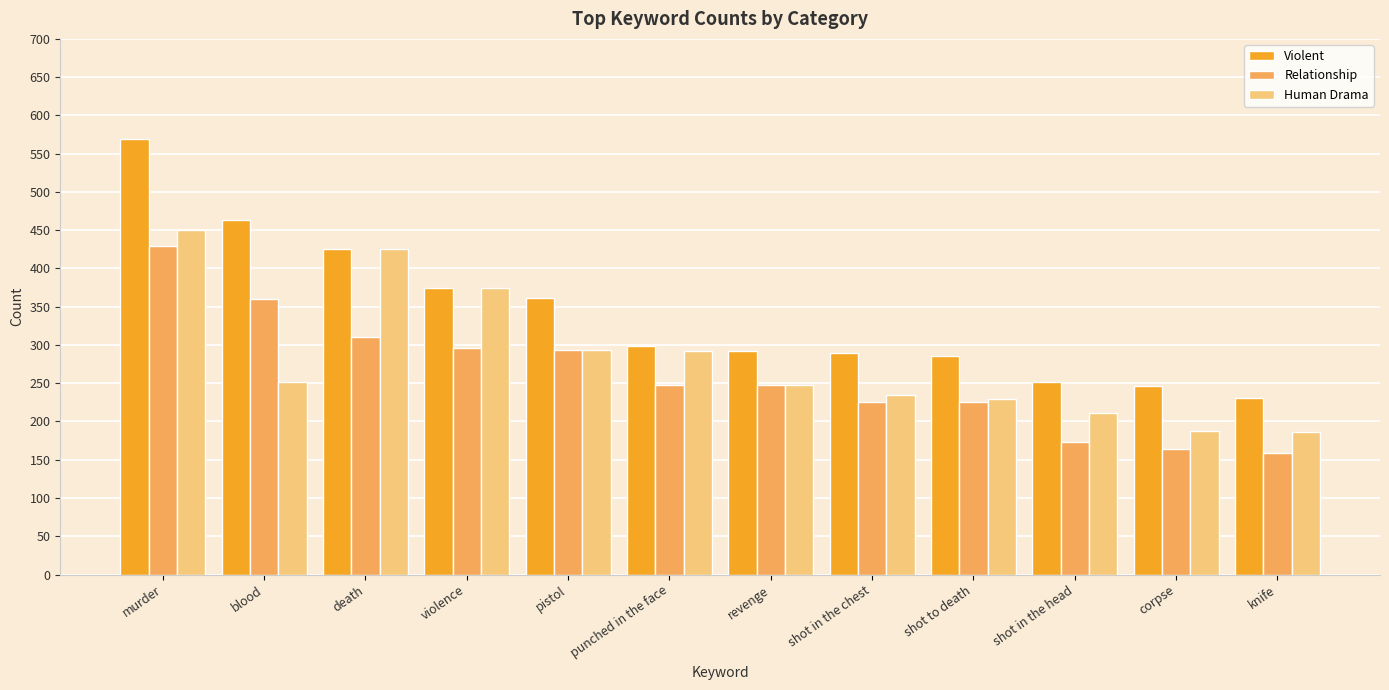

What is the approximate value of Human Drama at shot in the head?

211